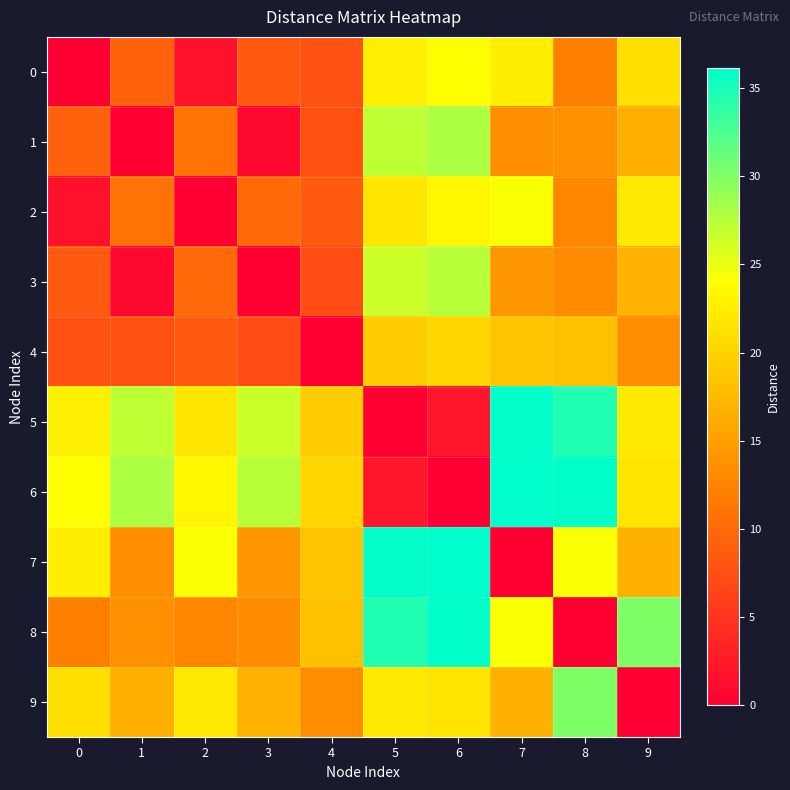

How many series are shown in this chart?

10